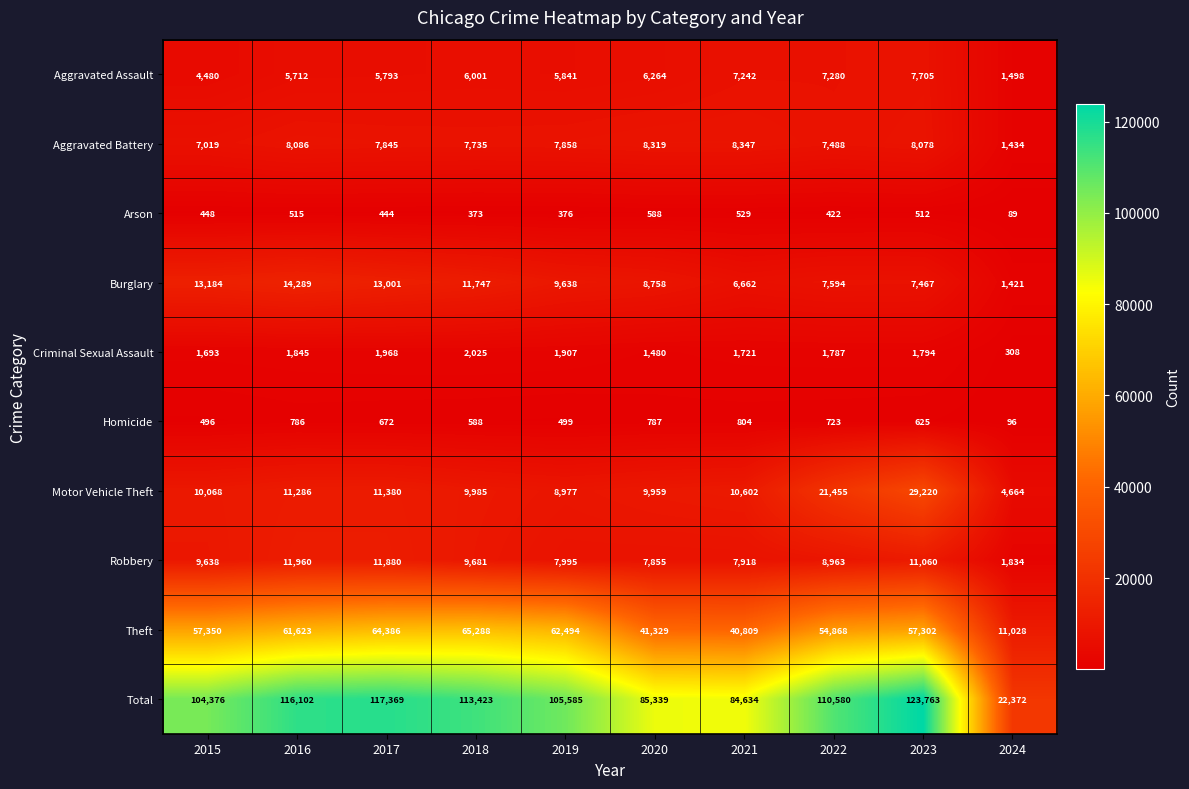

What is the difference between the maximum and minimum values in the Theft series?

54260